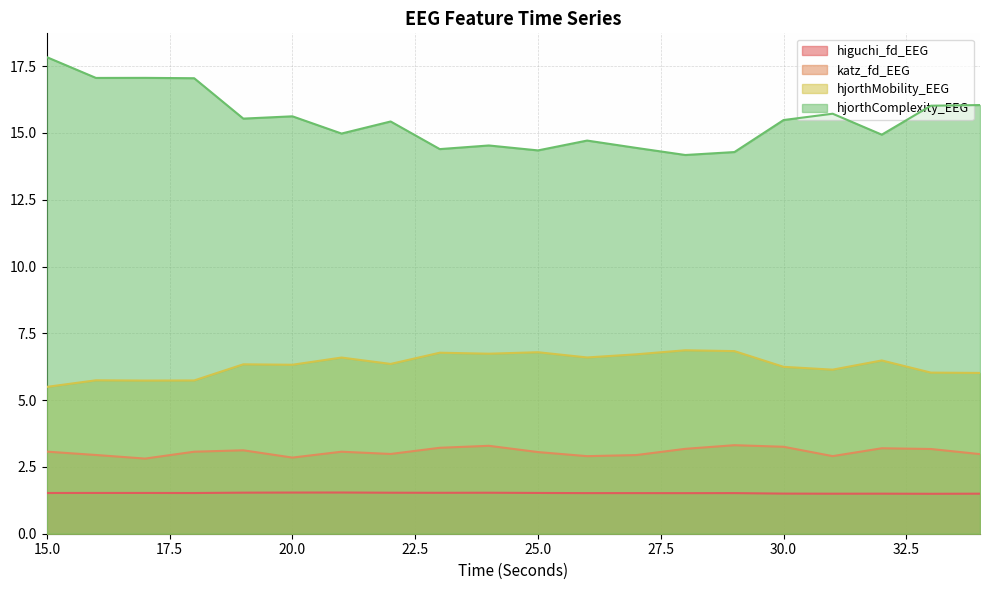

Is it true that hjorthComplexity_EEG equals 14.3 at 29?

True